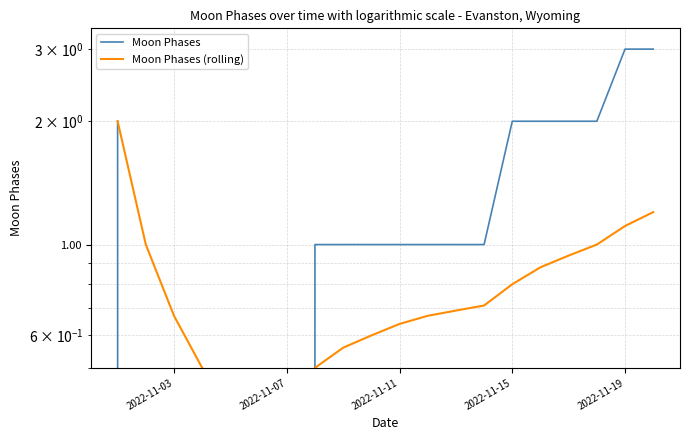

Which series has the largest range (max minus min)?

Moon Phases